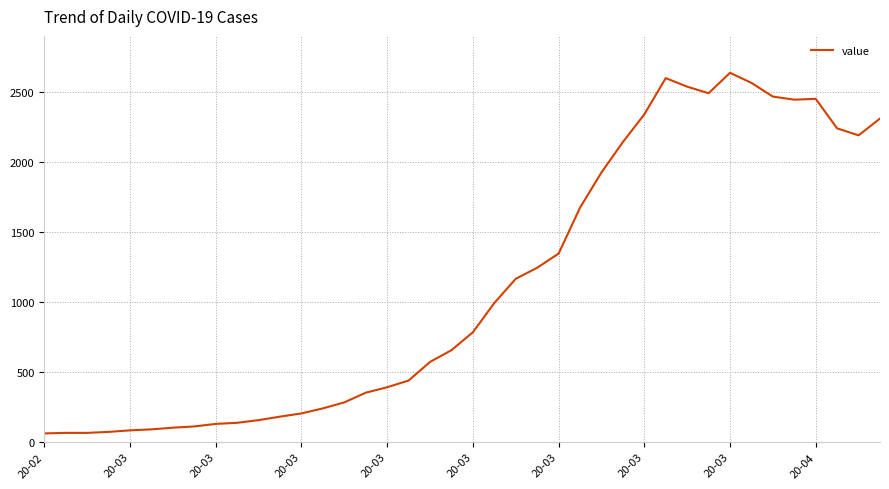

What is the maximum value shown in the chart?

2638